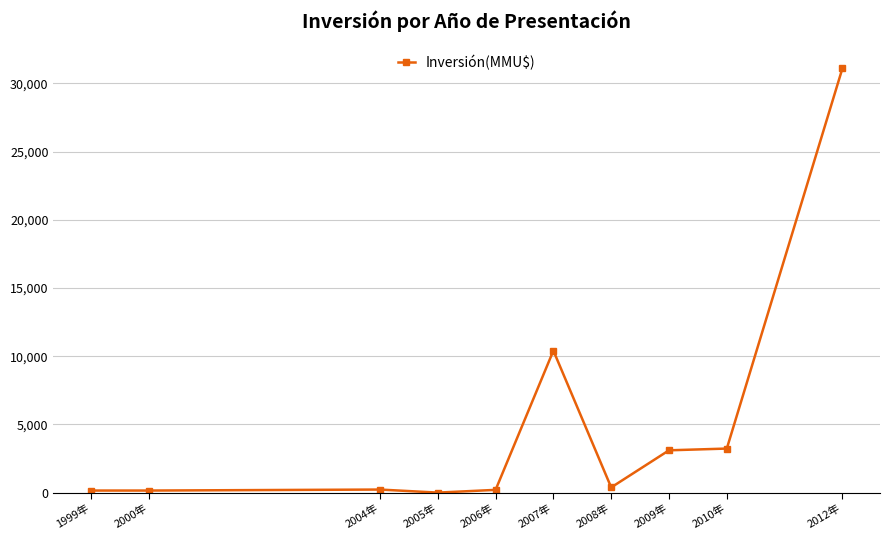

True or false: the data has more than 0 interior local peaks.

True